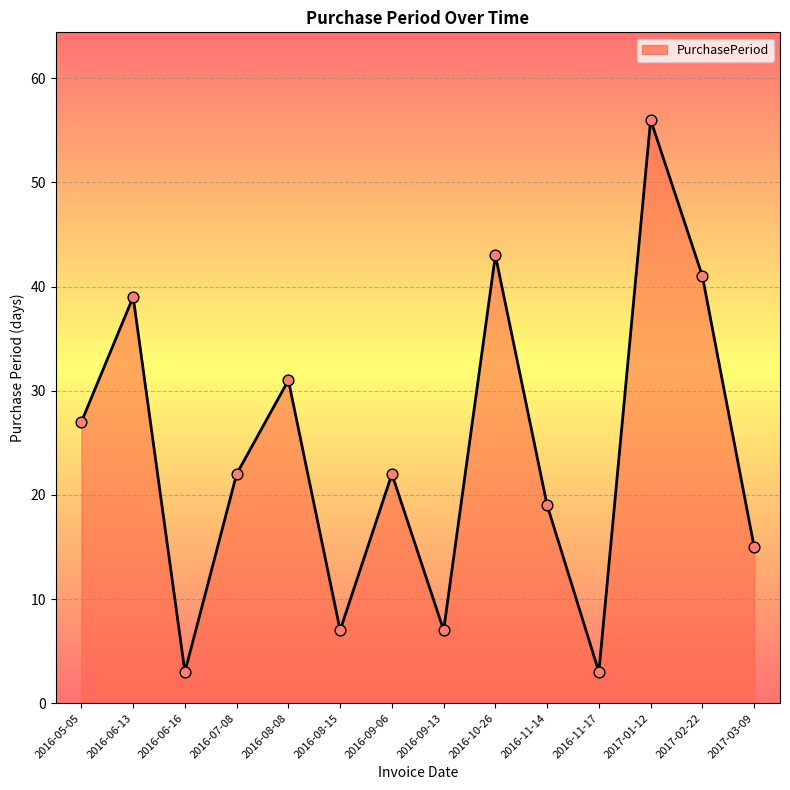

What is the ratio of the value at 2016-06-13 to the value at 2016-08-15?

5.6